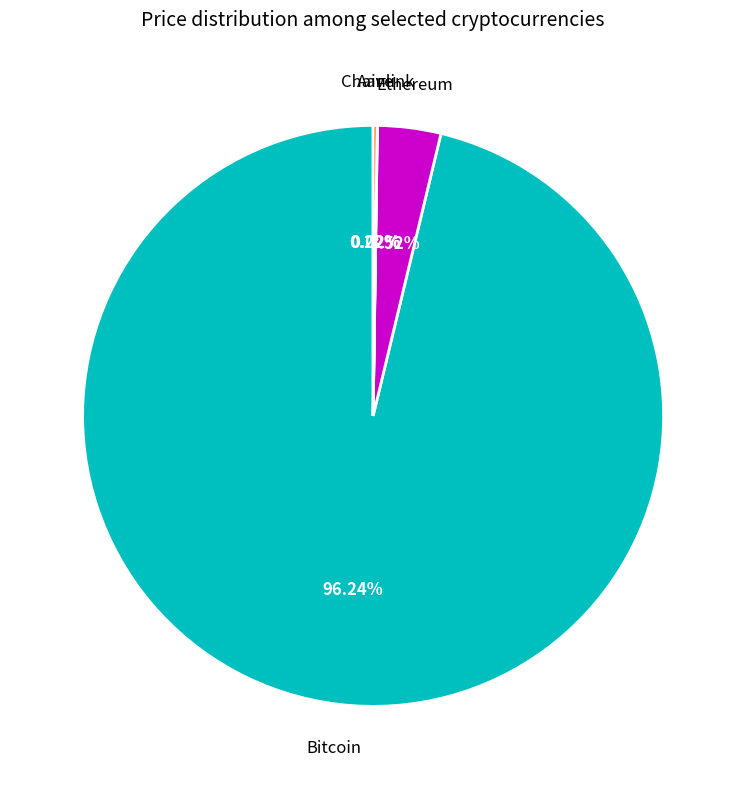

What is the largest slice in the pie chart?

Bitcoin